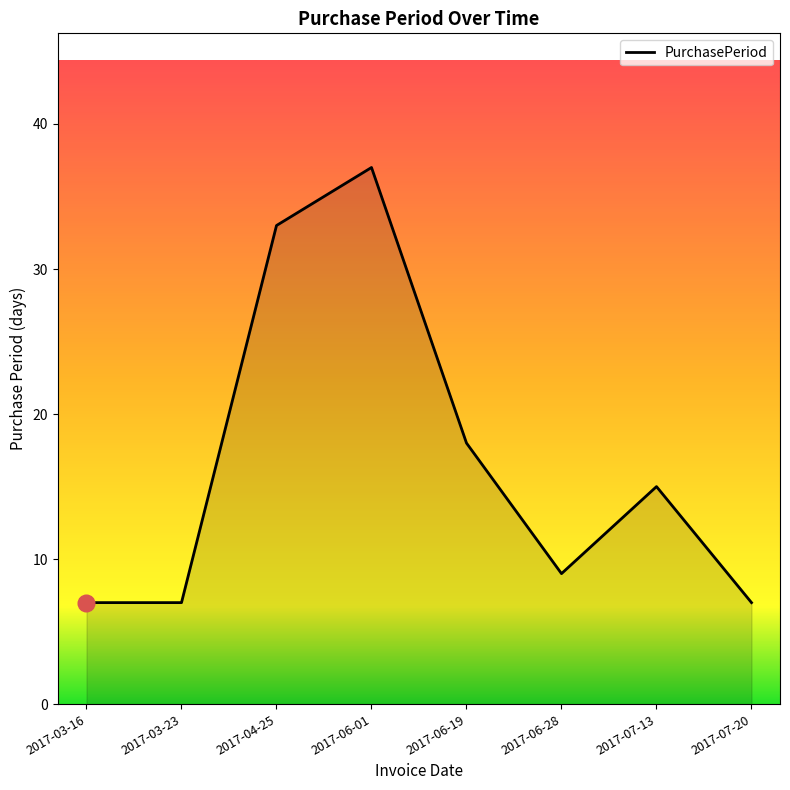

What is the difference between the values at 2017-06-19 and 2017-03-23?

11